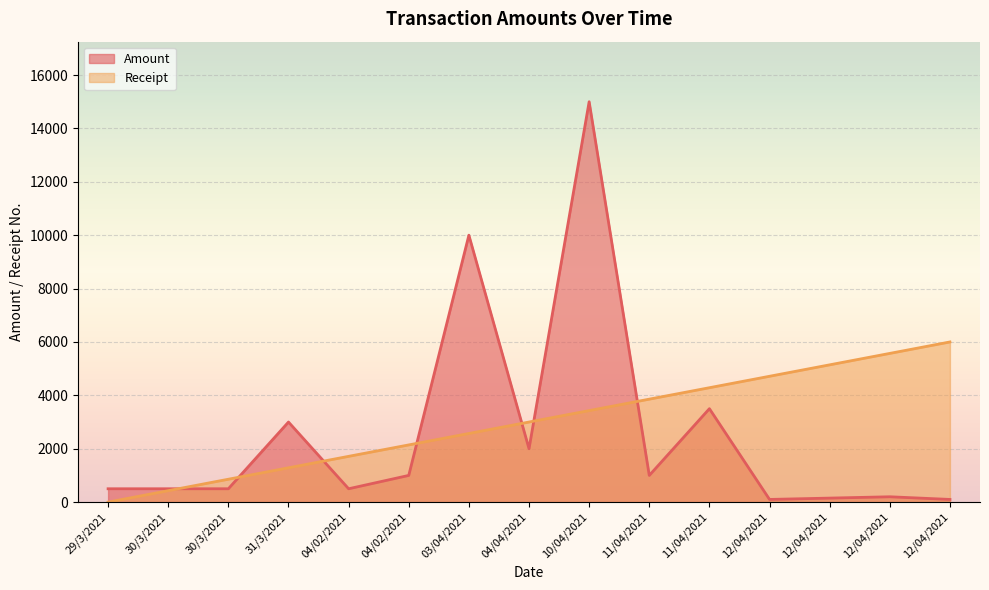

Rank the series by their average value, from highest to lowest.

Receipt, Amount